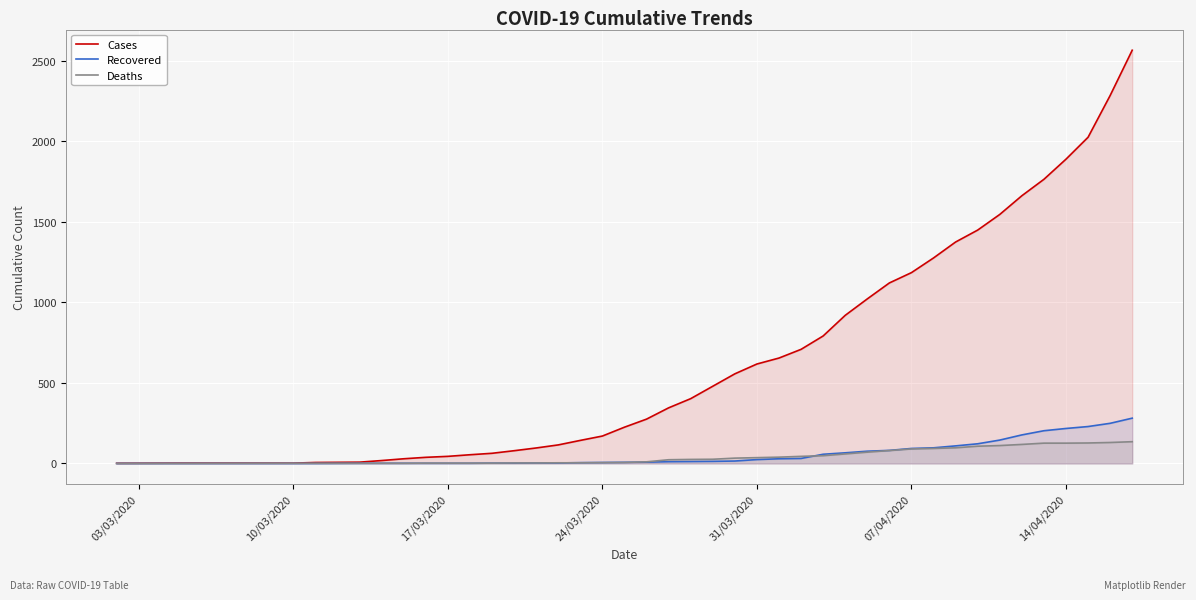

What is the maximum value shown in the chart?

2564